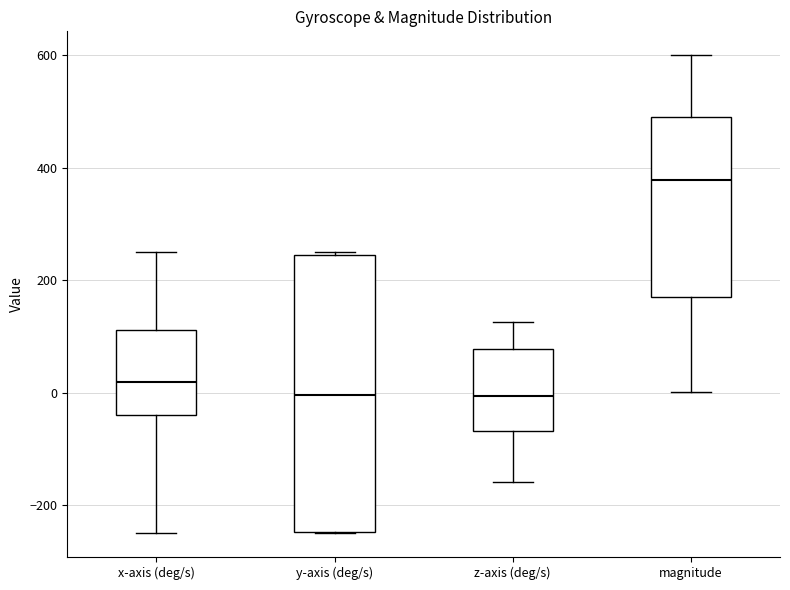

Reading left to right, read every box against the y-axis: the position of its median line, the range the box covers, and the ends of its whiskers. The values are not printed on the chart, so give them approximately, as read against the axis.

x-axis (deg/s): median 20, box -40 to 120, whiskers -240 to 240
y-axis (deg/s): median 0, box -240 to 240, whiskers -240 to 240
z-axis (deg/s): median 0, box -60 to 80, whiskers -160 to 120
magnitude: median 380, box 180 to 480, whiskers 0 to 600